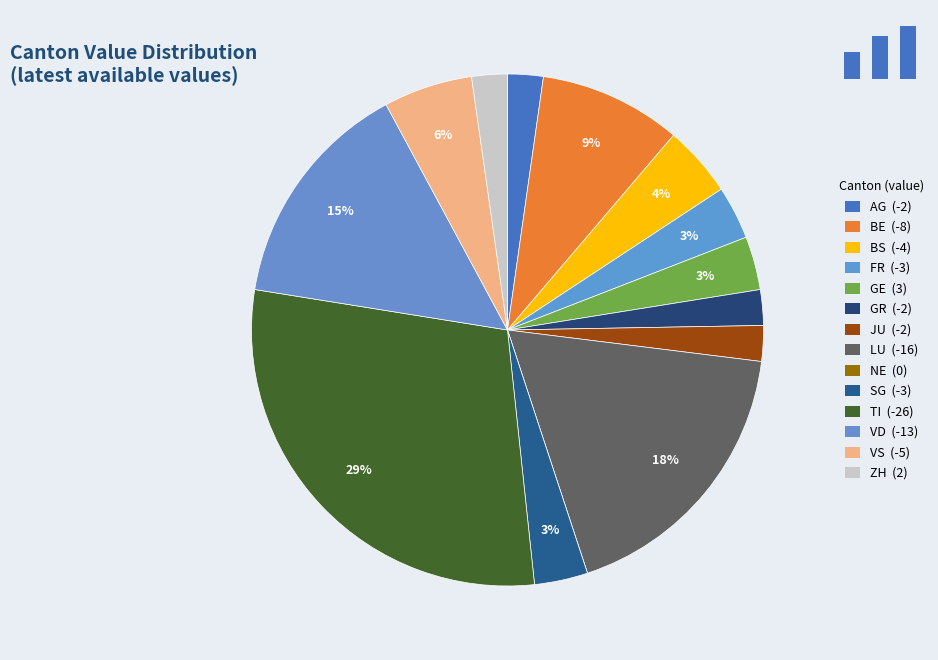

To the nearest percent, what is the average slice percentage?

7%